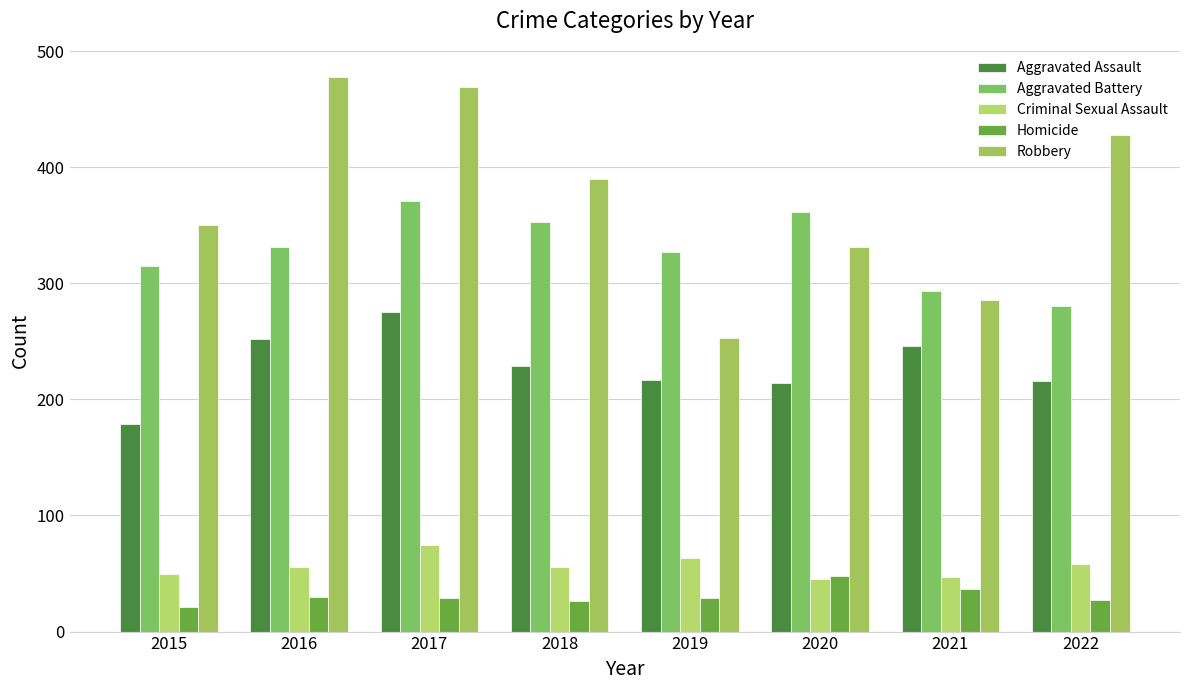

Between 2017 and 2016, which is larger?

2017